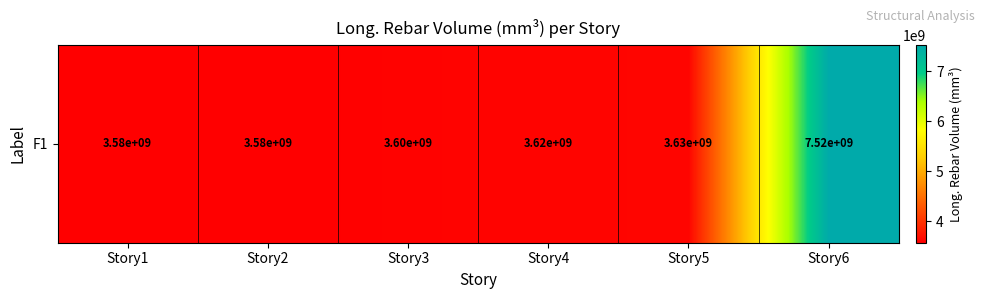

Approximately how many times larger is the value at Story3 compared to Story4?

1.0